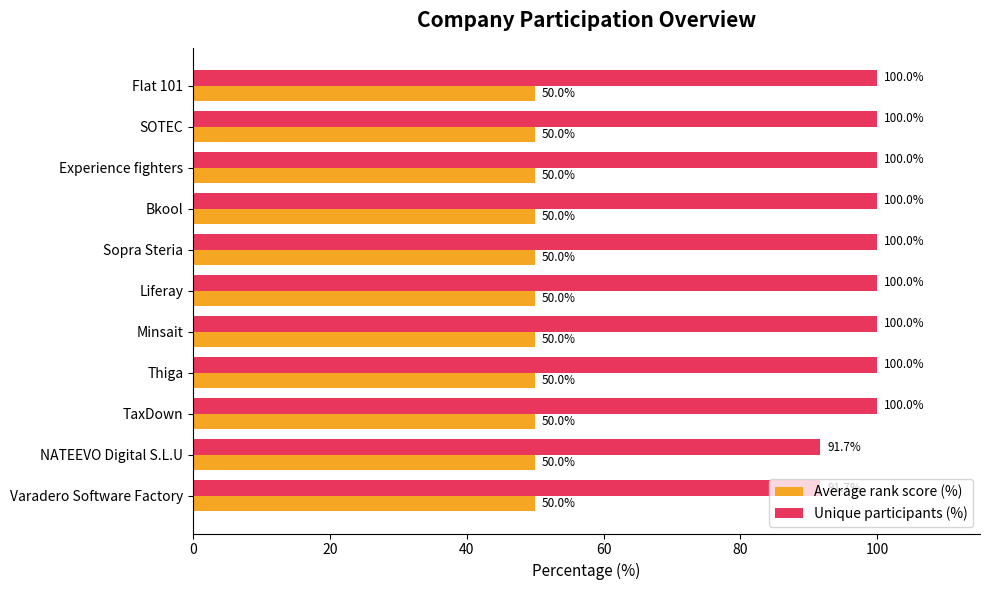

At Minsait, list the series in order from largest to smallest.

Unique participants (%), Average rank score (%)